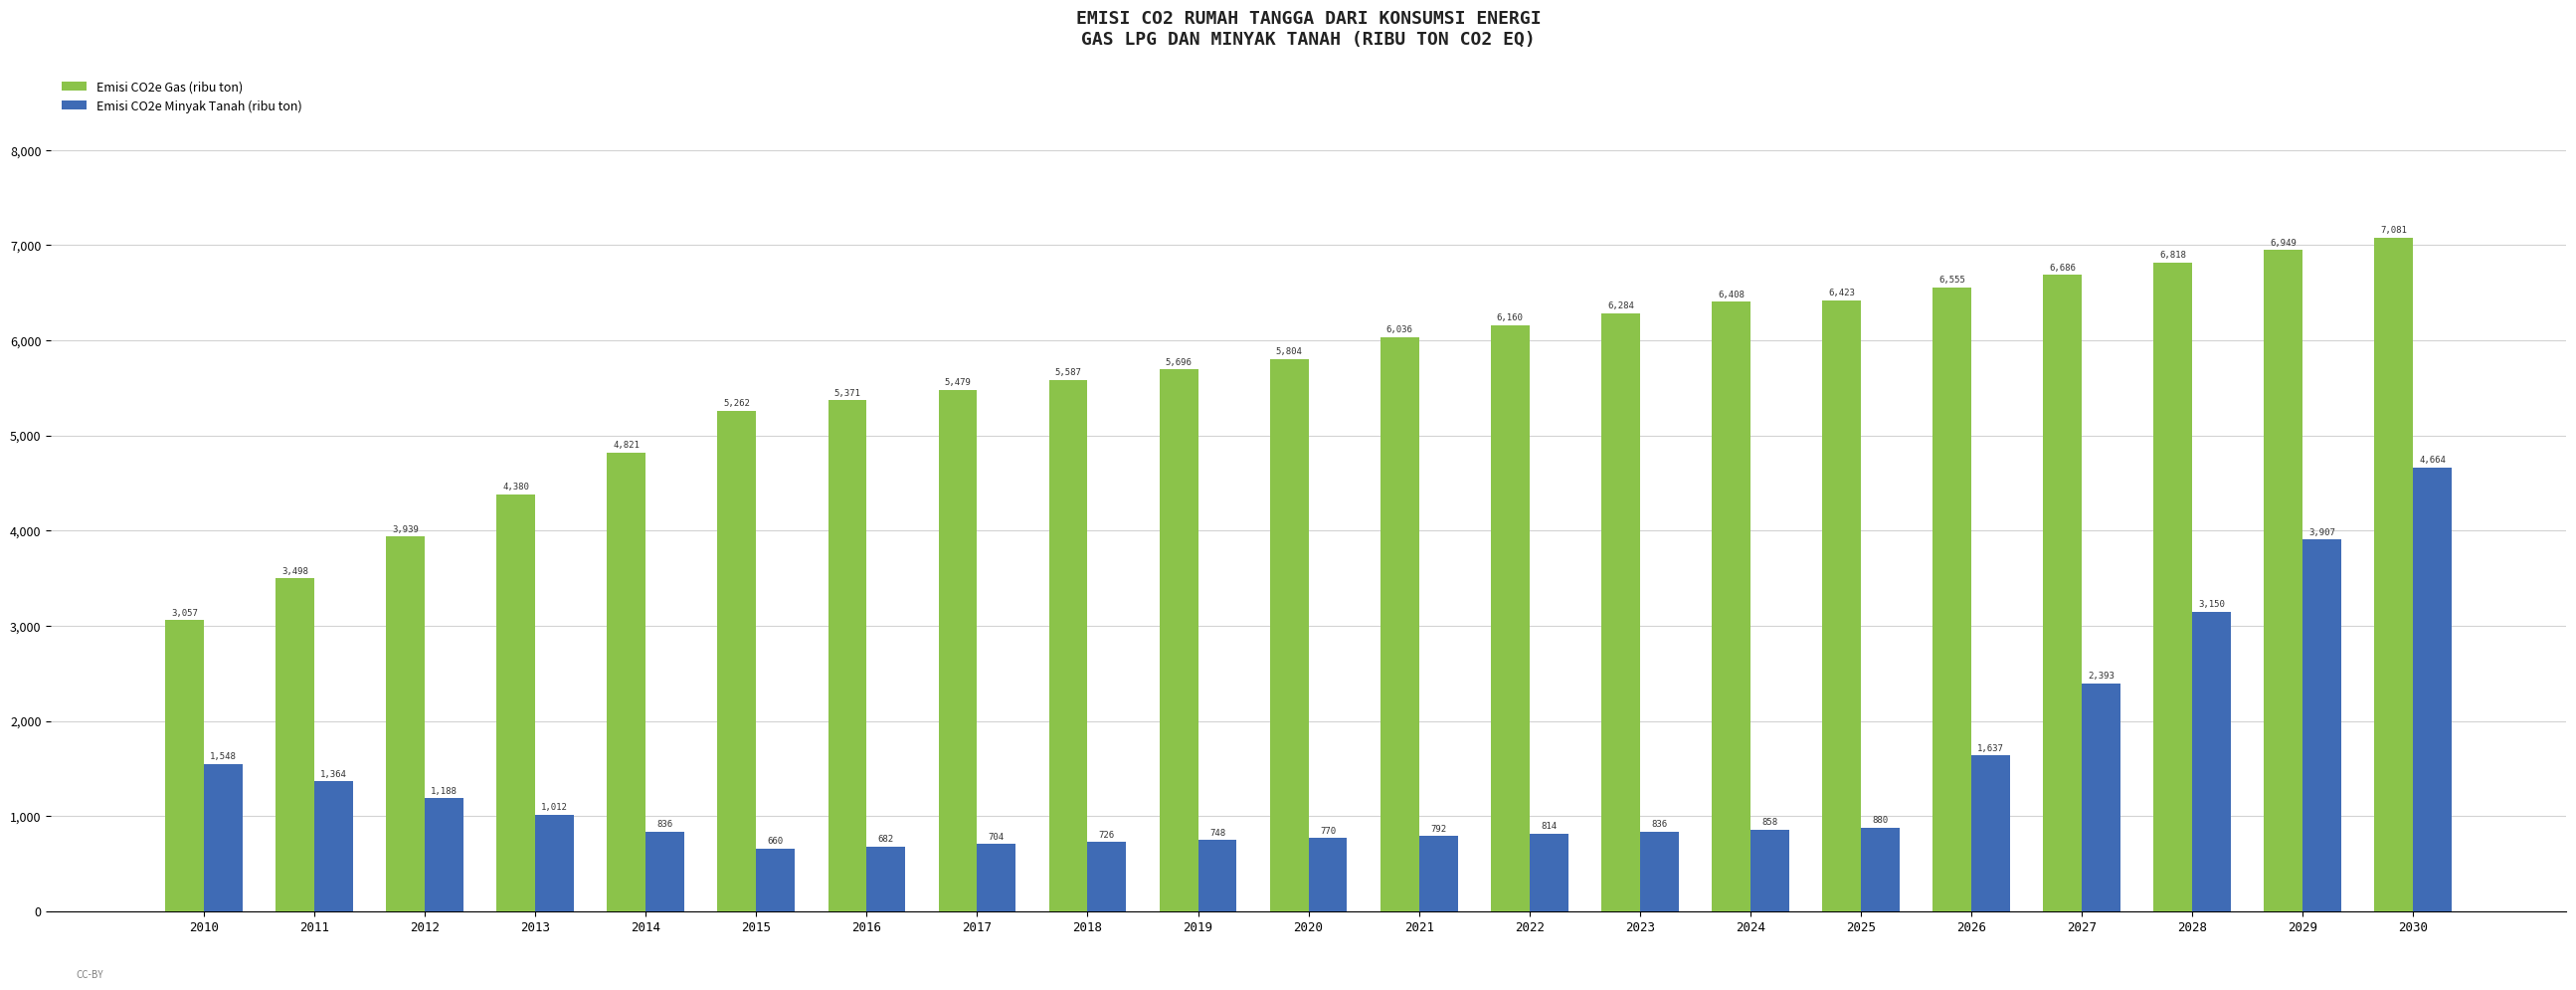

Does the chart contain stacked bars?

No